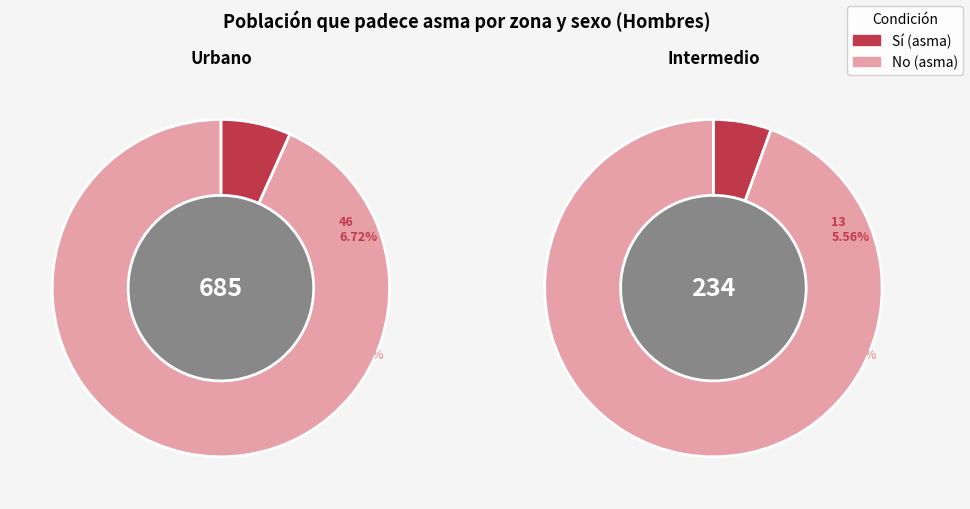

The Urbano slice represents 59% of the pie. True or false?

False